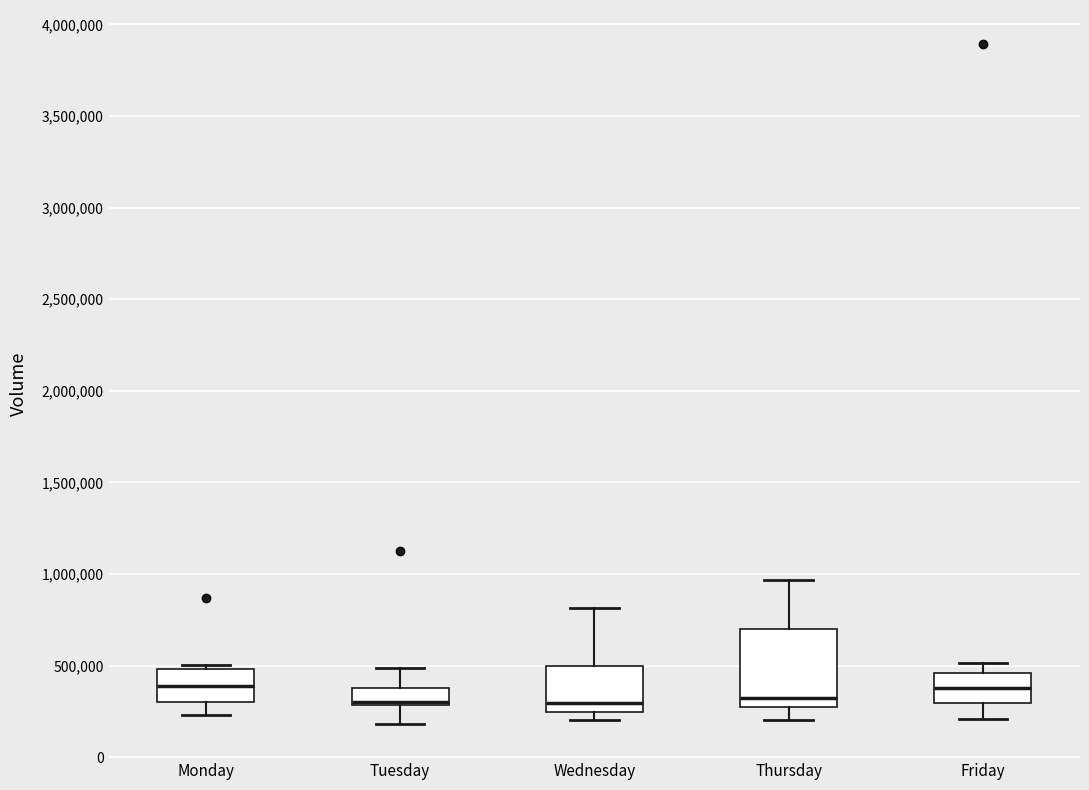

Reading left to right, read every box against the y-axis: the position of its median line, the range the box covers, and the ends of its whiskers. The values are not printed on the chart, so give them approximately, as read against the axis.

Monday: median 400000, box 300000 to 500000, whiskers 250000 to 500000 (just above the box's upper edge)
Tuesday: median 300000 (drawn on the box's lower edge), box 300000 to 400000, whiskers 200000 to 500000
Wednesday: median 300000, box 250000 to 500000, whiskers 200000 to 800000
Thursday: median 300000, box 250000 to 700000, whiskers 200000 to 950000
Friday: median 400000, box 300000 to 450000, whiskers 200000 to 500000